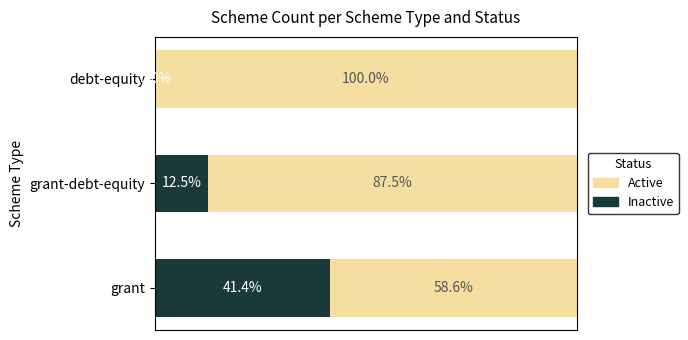

At which label is Inactive closest to 20?

grant-debt-equity